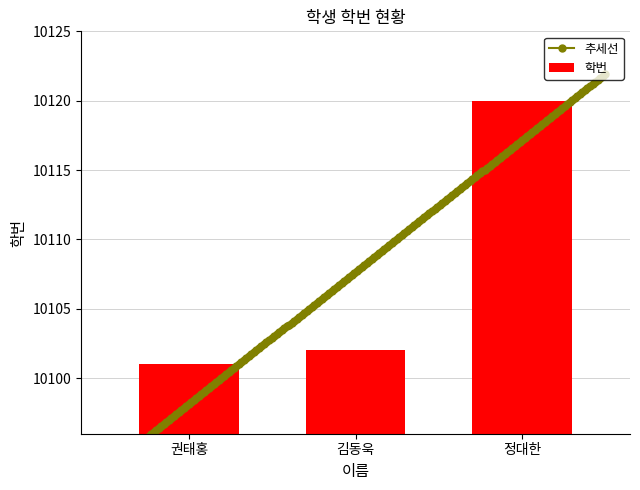

What is the difference between the maximum and minimum values?

19